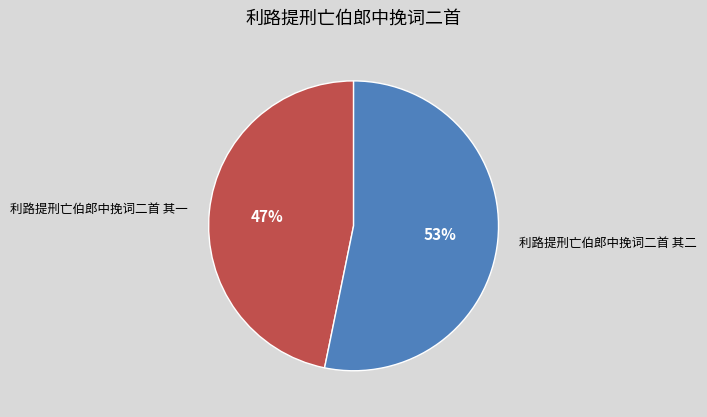

Do 利路提刑亡伯郎中挽词二首 其一 and 利路提刑亡伯郎中挽词二首 其二 together represent more than half of the pie?

Yes